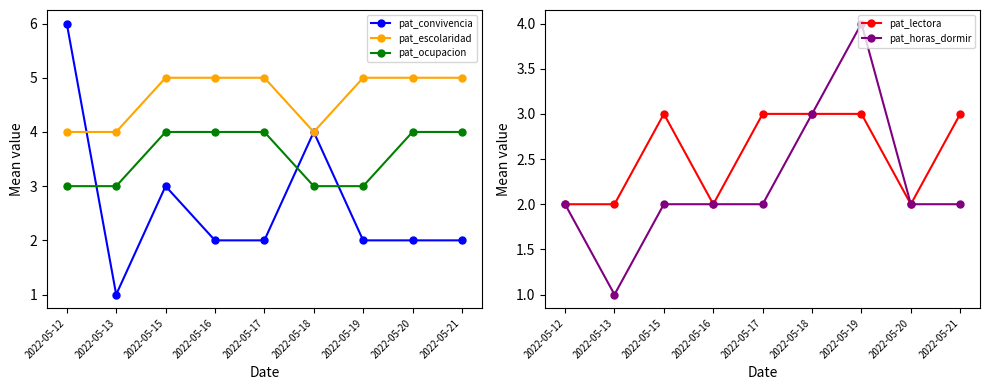

At which category is the sum across all series the highest?

2022-05-12